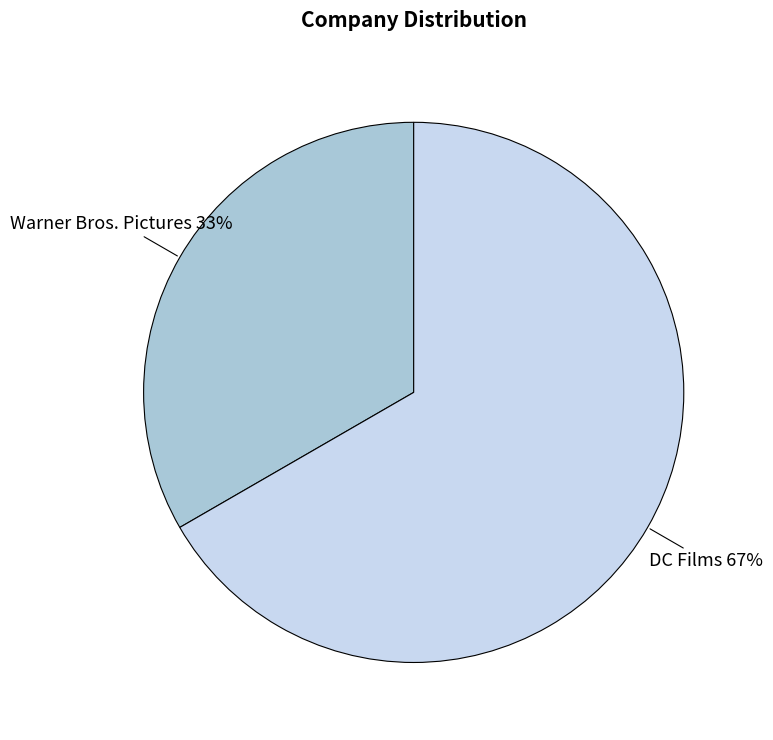

To the nearest percent, what is the average slice percentage?

50%